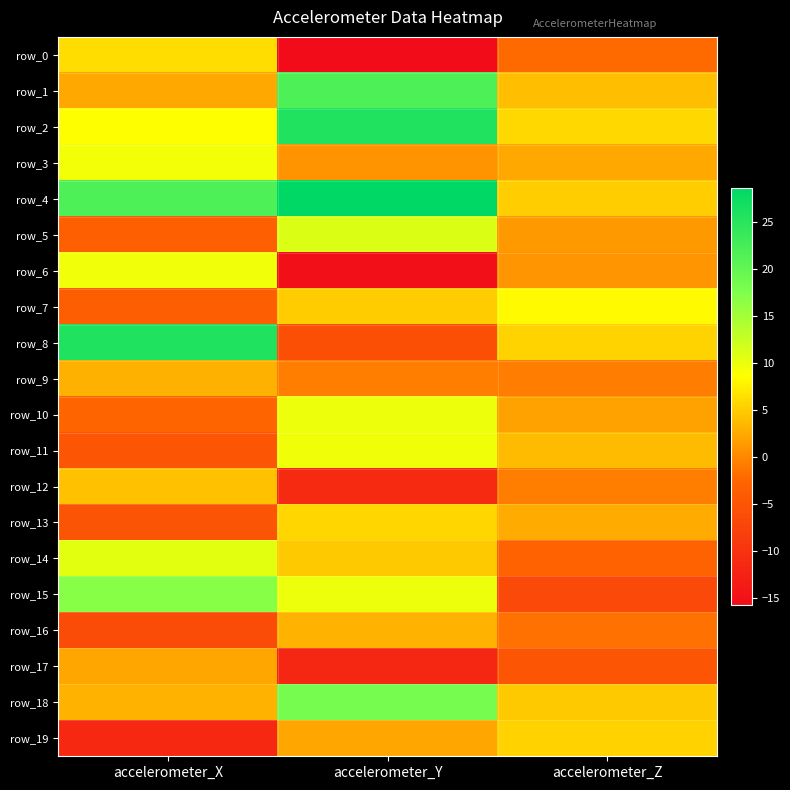

Which has a higher value, accelerometer_Y or accelerometer_X?

accelerometer_X